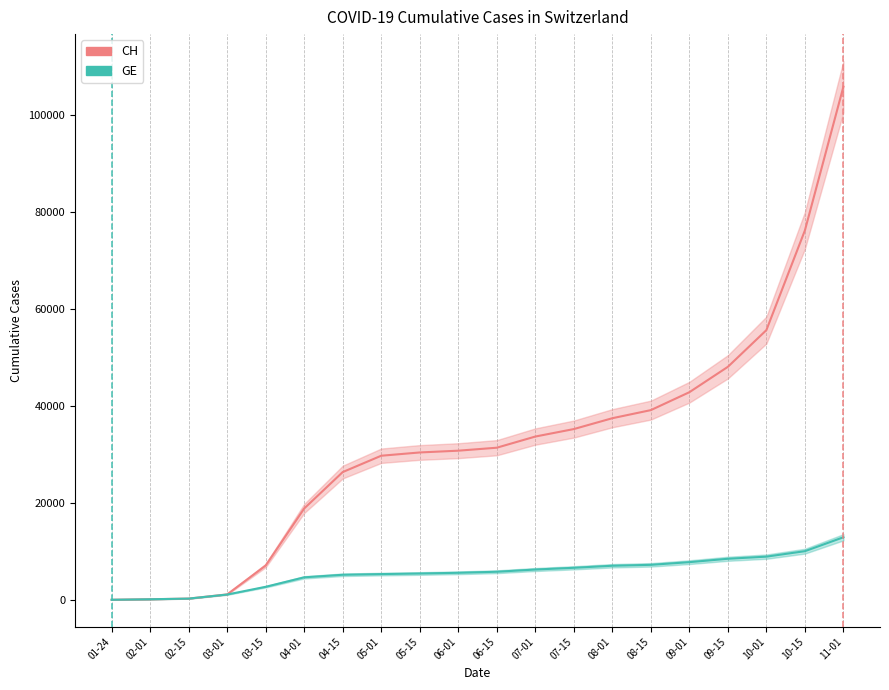

Reading left to right, transcribe all the data shown in this chart.

CH: 4	109	245	1113	7067	18827	26336	29705	30380	30746	31359	33660	35203	37441	39111	42802	48039	55606	76164	105802
GE: 4	109	245	1083	2678	4631	5159	5300	5420	5568	5782	6241	6596	7020	7208	7760	8457	8897	10024	12892